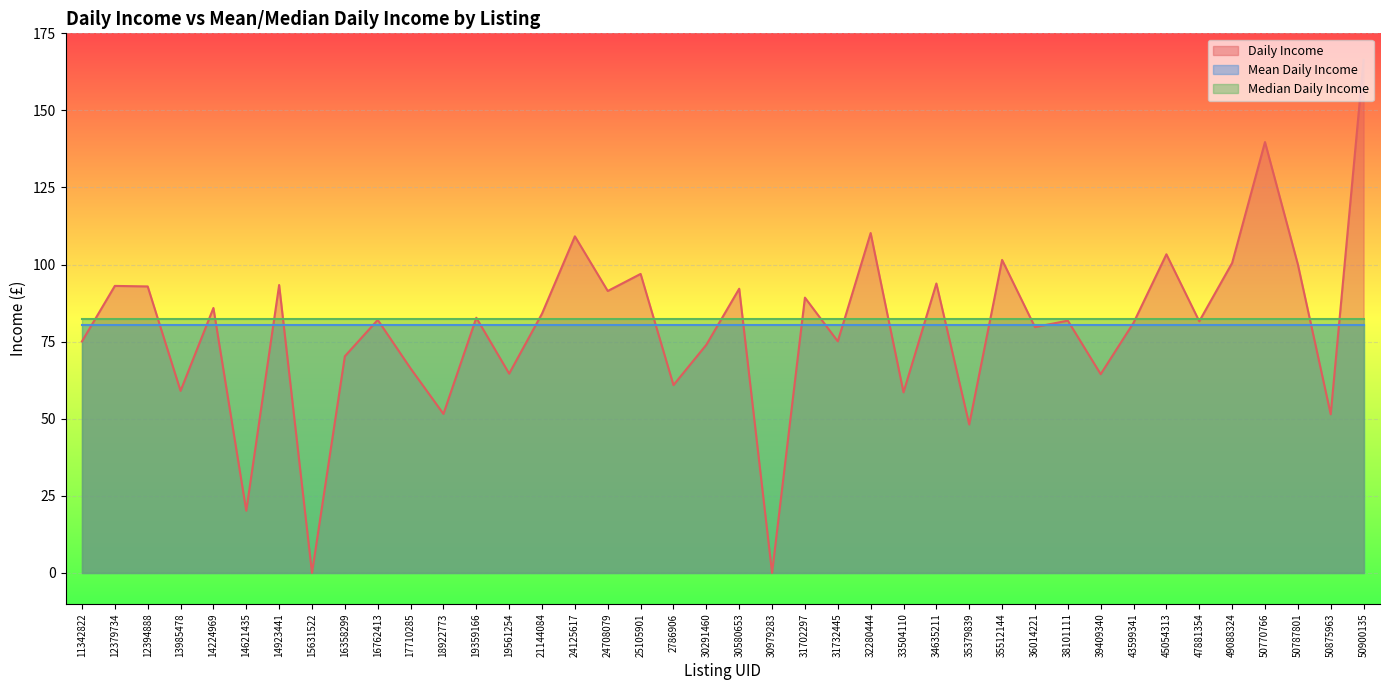

True or false: Median Daily Income and Mean Daily Income intersect in this chart.

False